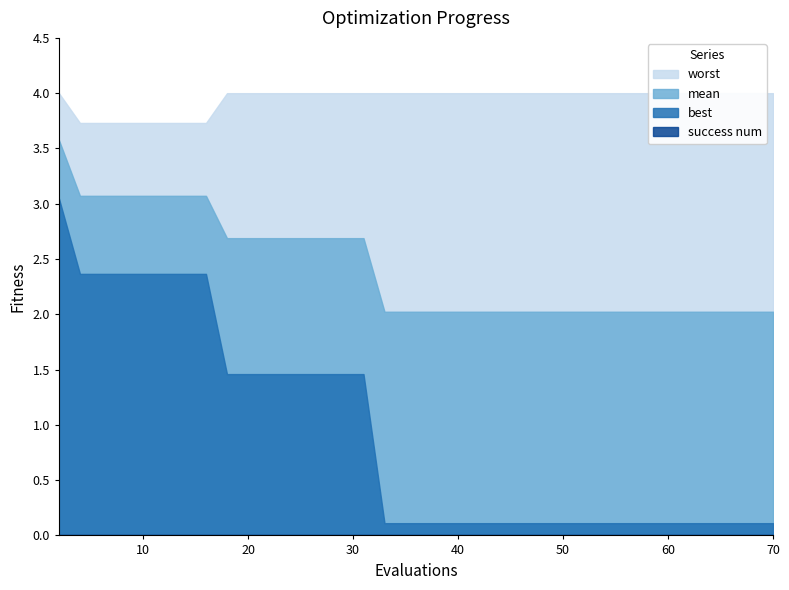

True or false: best has a value of 0.2 at 48.

False